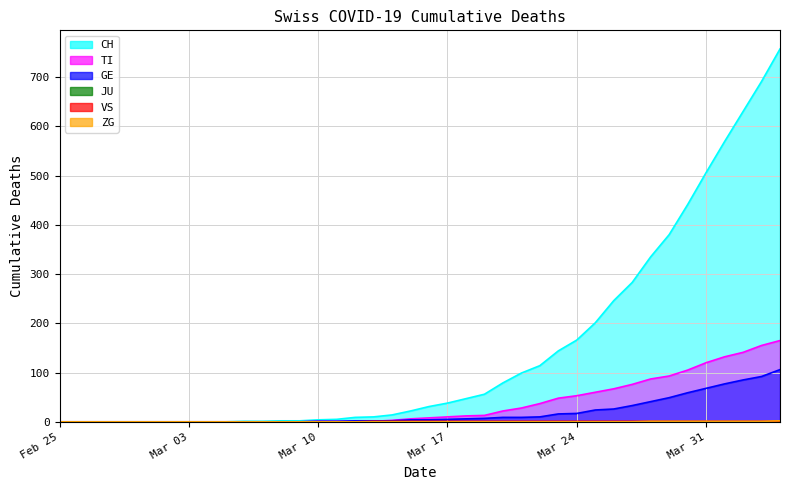

Which series has the largest total across all categories?

CH